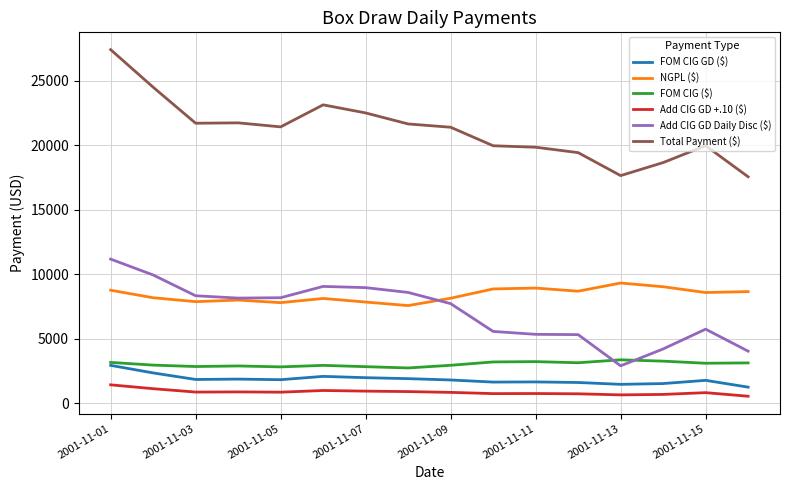

What is the lowest value of the Add CIG GD Daily Disc ($) series?

2888.8